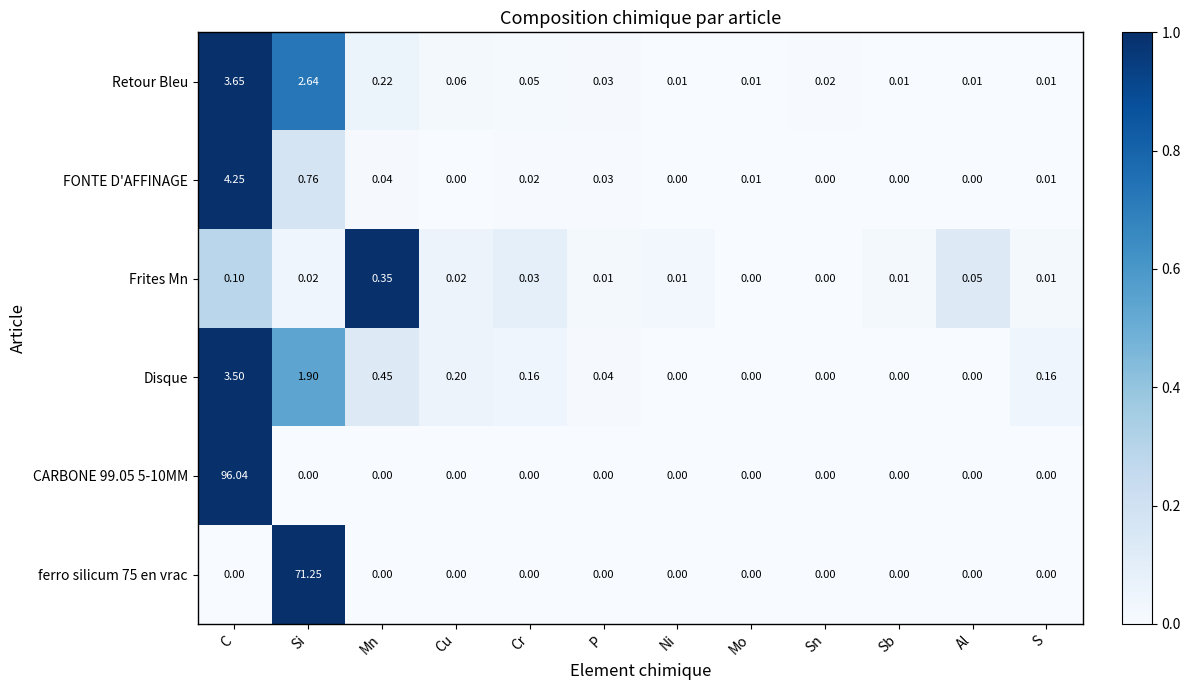

At which category is the sum across all series the highest?

C